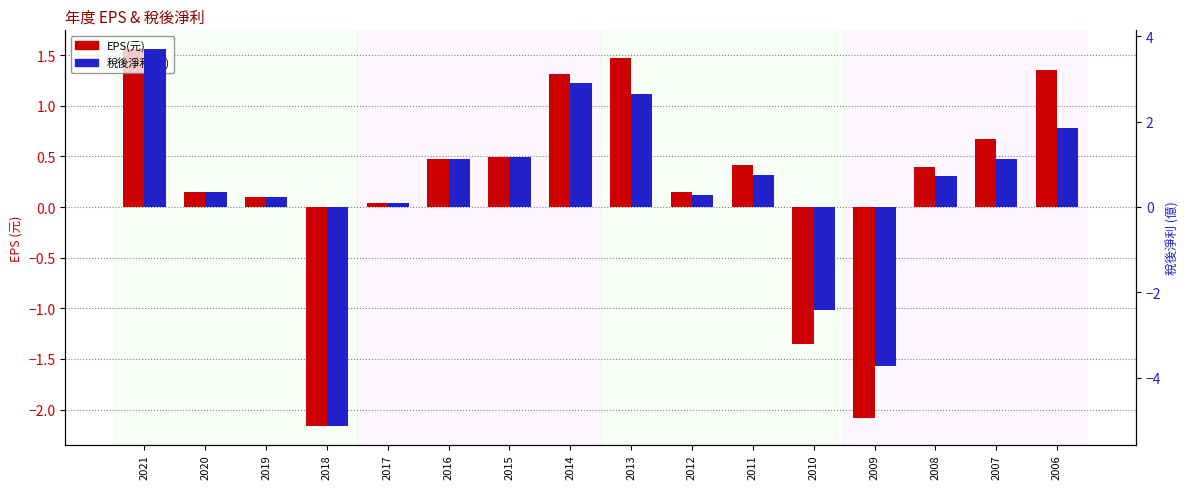

What value does the EPS(元) series have at 2006?

1.4